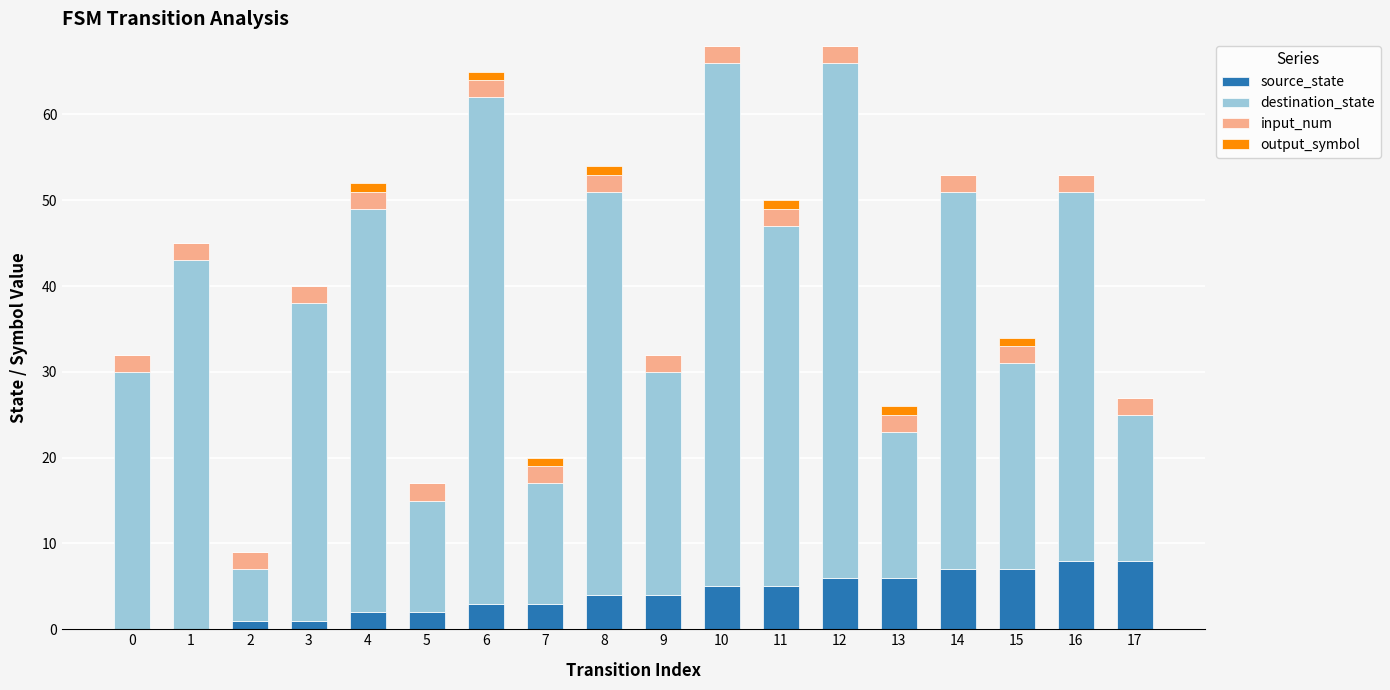

What is the sum of all source_state values?

72